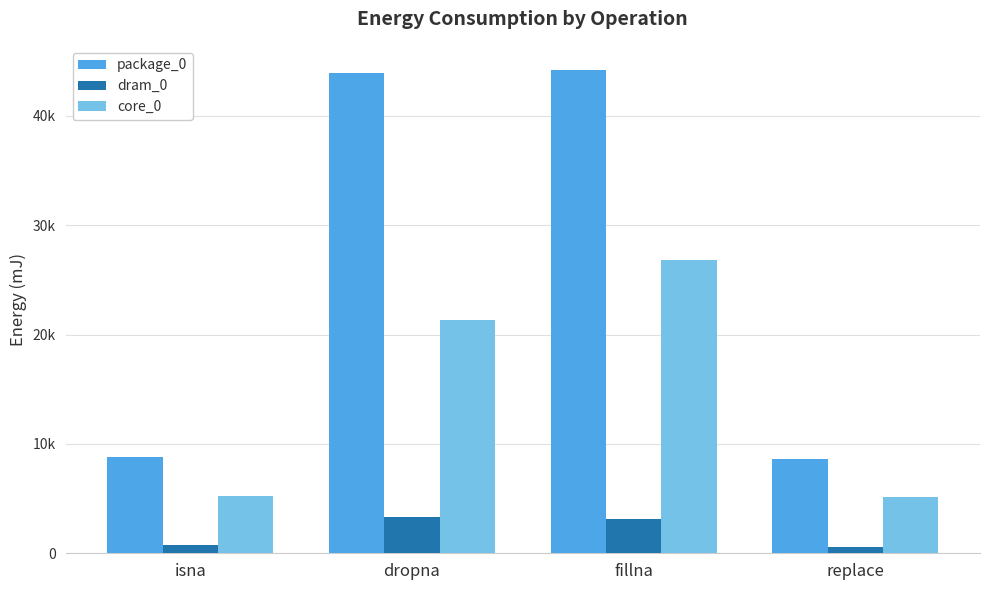

At which category is the sum across all series the highest?

fillna